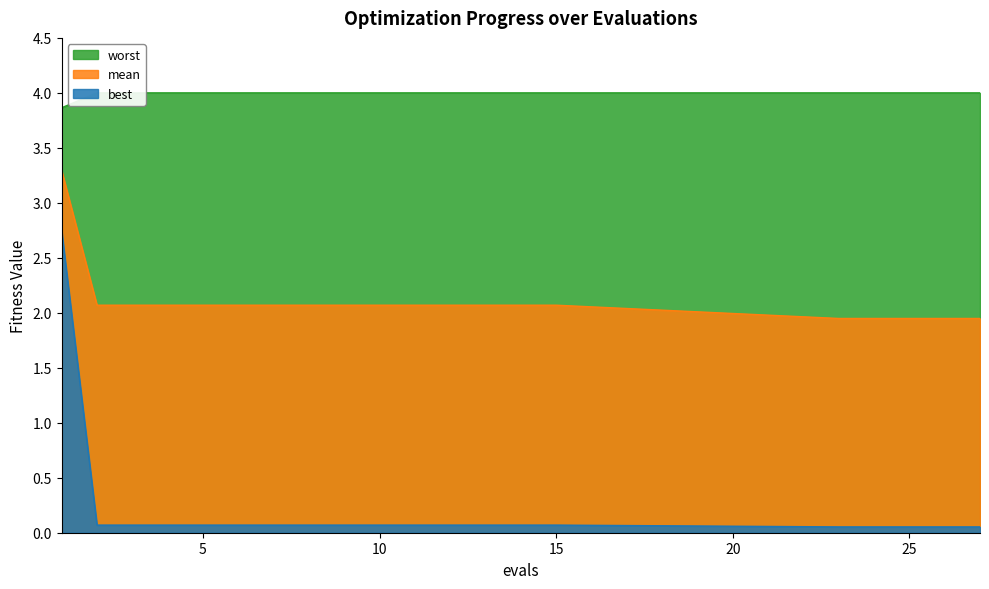

What is the sum of all mean values?

42.0